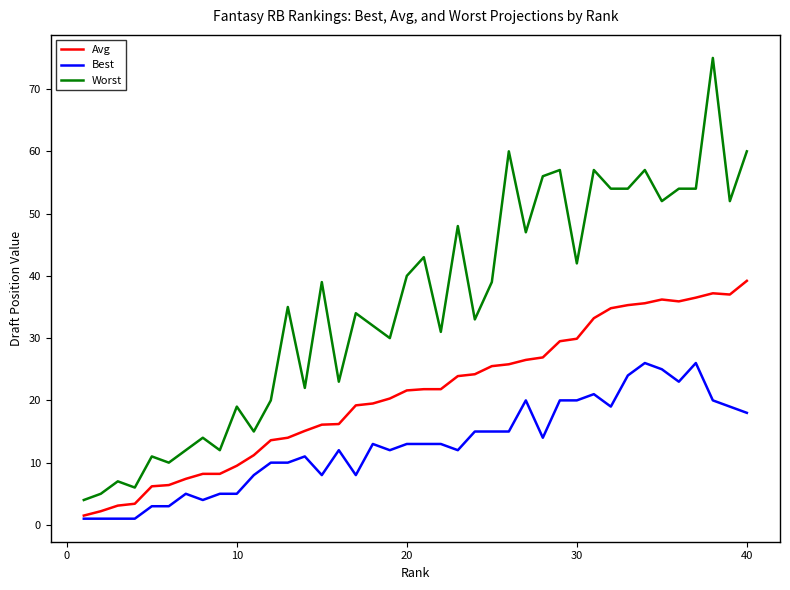

Which series has the largest total across all categories?

Worst